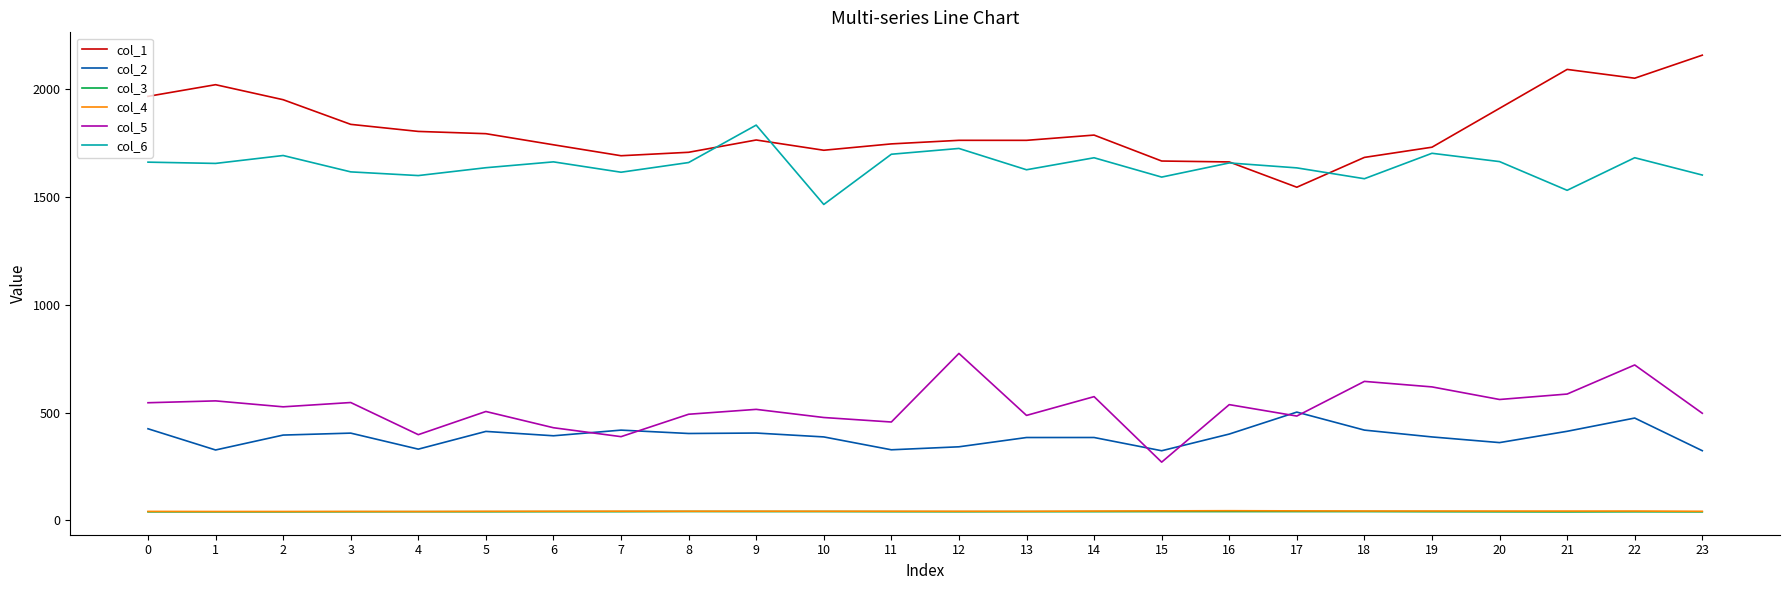

True or false: col_3 and col_2 intersect in this chart.

False